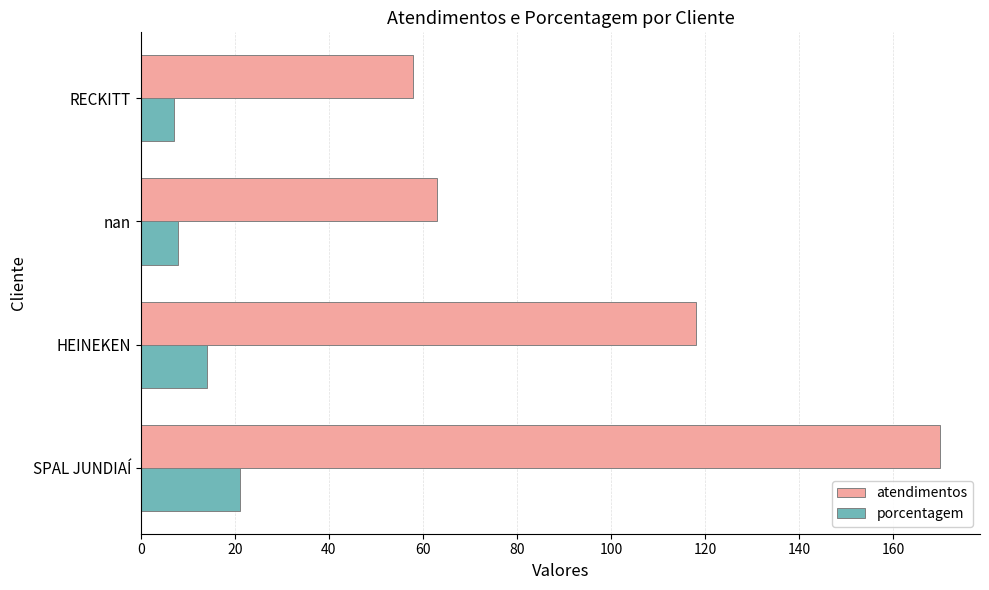

Which category has the highest value in the porcentagem series?

SPAL JUNDIAÍ